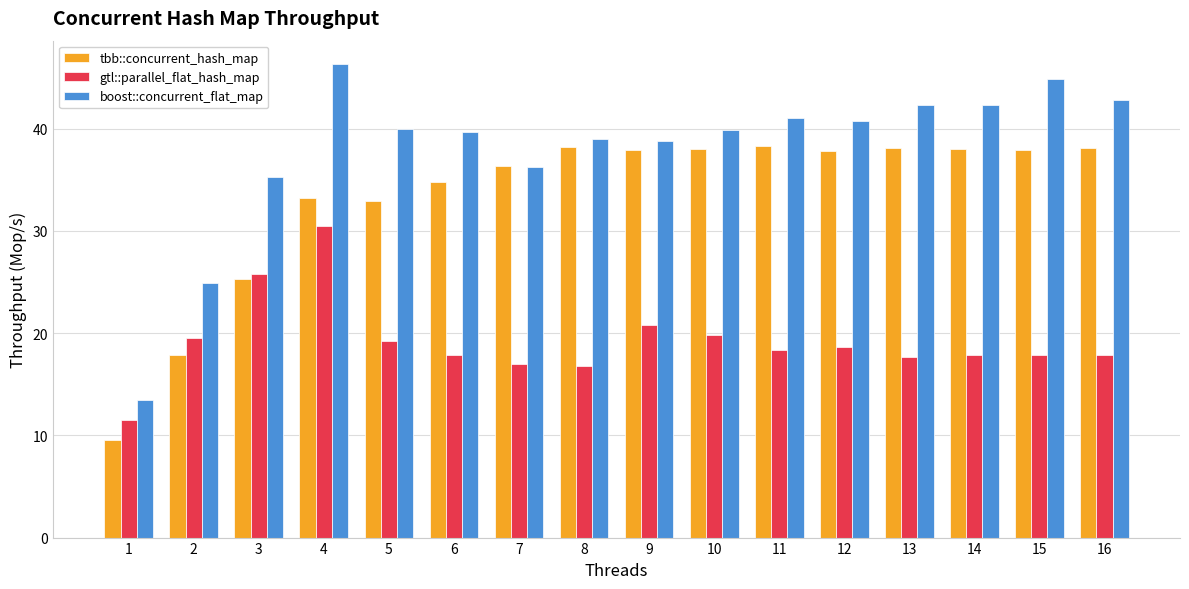

The value of tbb::concurrent_hash_map at 5 is 33.0. True or false?

True